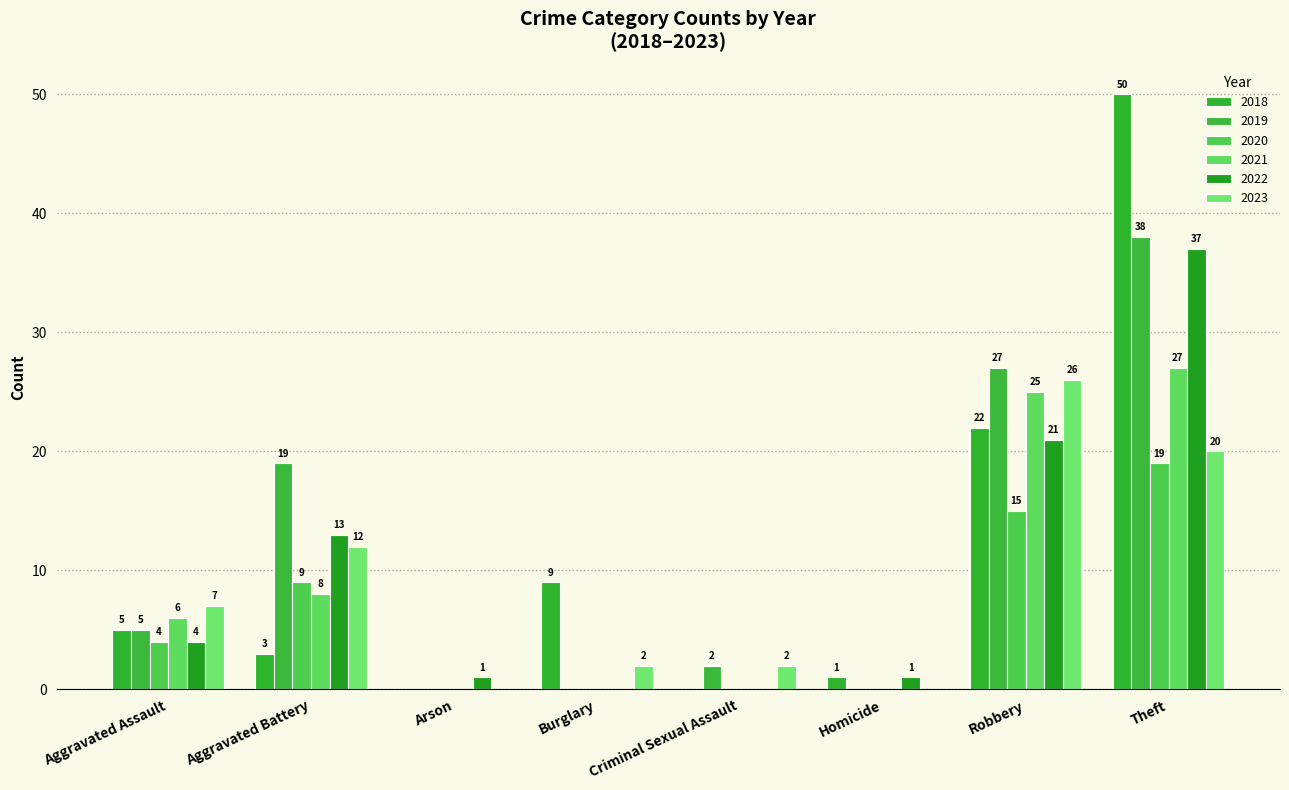

Is the value of 2021 at Aggravated Assault greater than the value of 2022 at Theft?

No